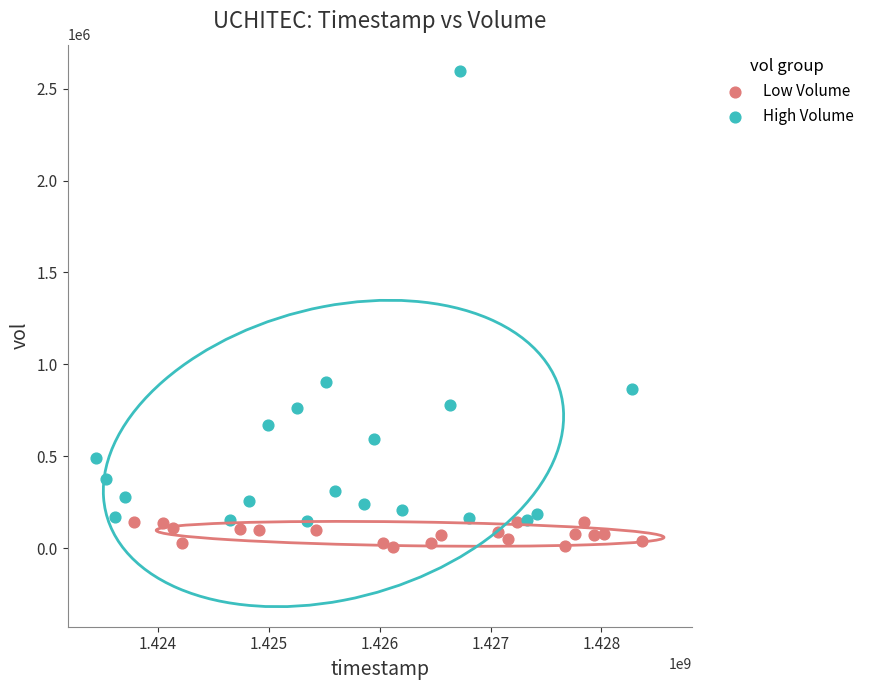

Which series has the largest Y range (max minus min)?

High Volume